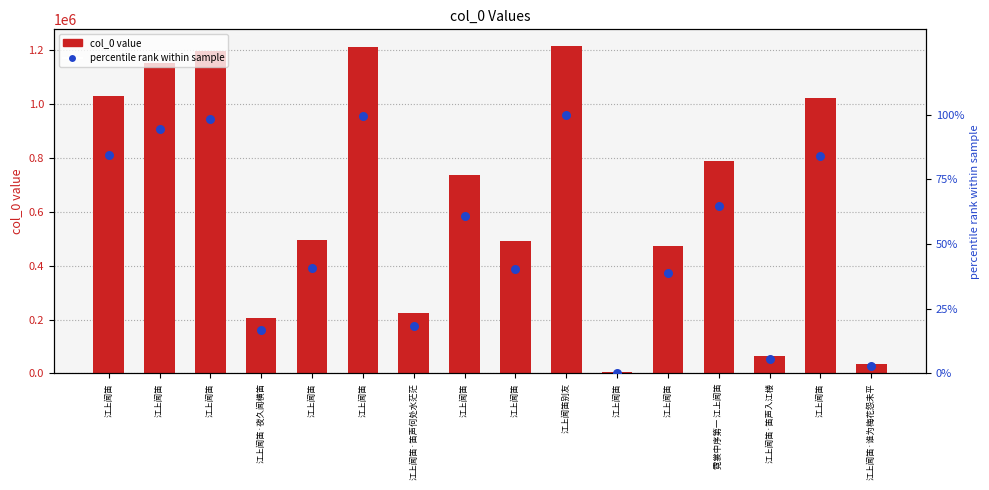

At which category is the sum across all series the highest?

江上闻笛别友